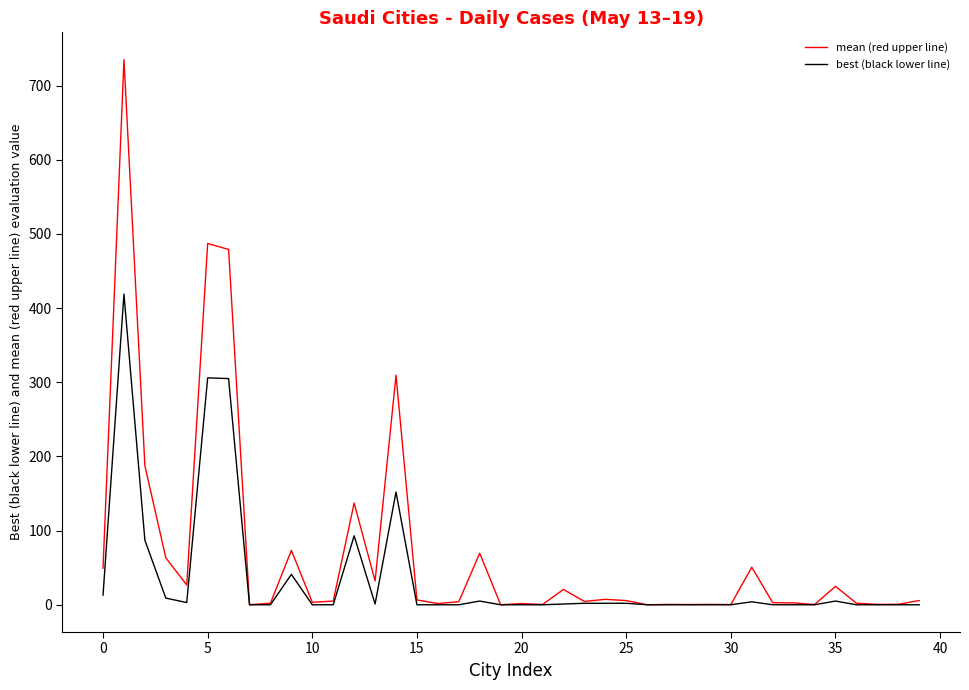

Which series has the largest total across all categories?

mean (red upper line)